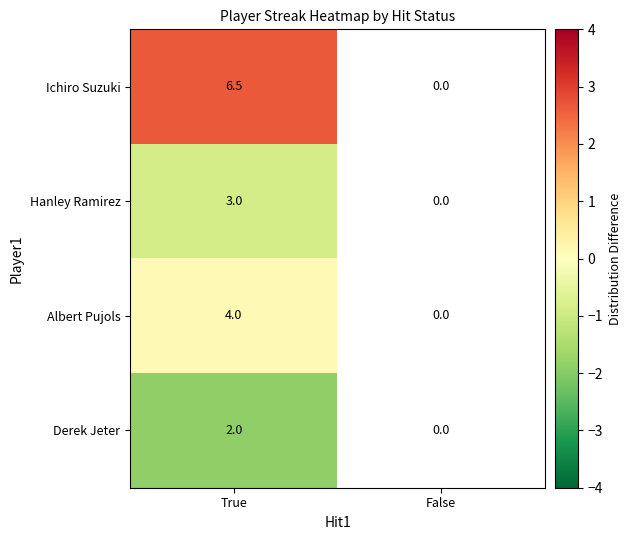

Rank the series at True from lowest to highest value.

Derek Jeter, Hanley Ramirez, Albert Pujols, Ichiro Suzuki